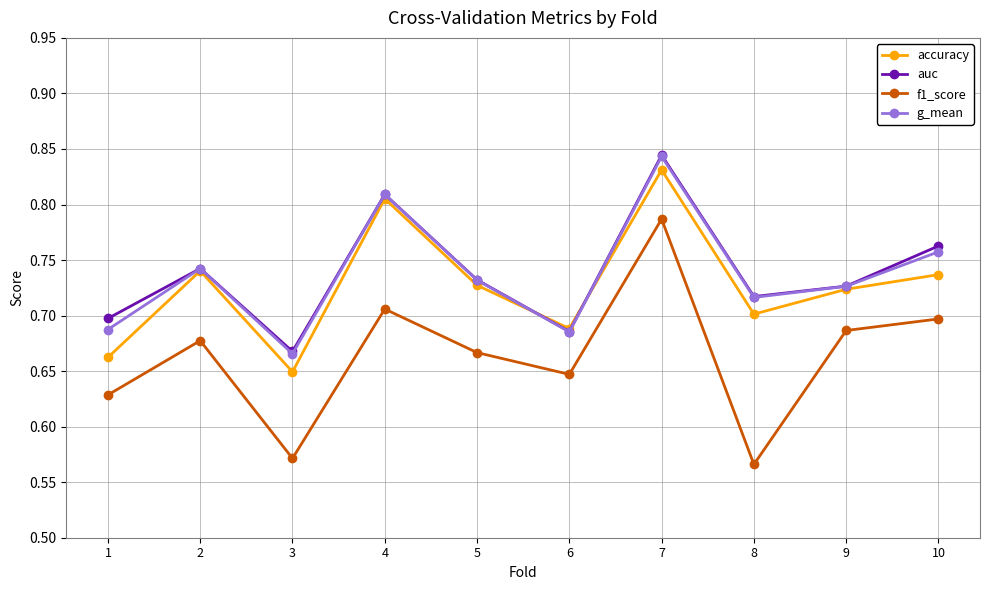

How many interior local peaks does the accuracy series have?

3